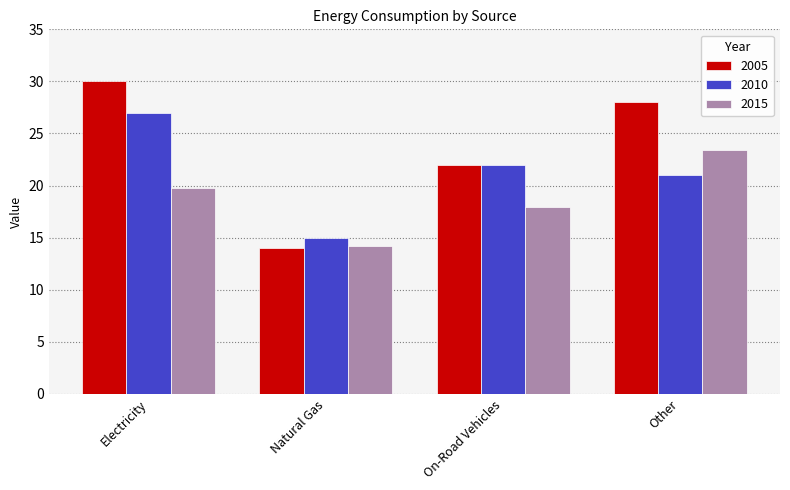

Reading left to right, list all the values displayed in this chart.

2005: 30.0	14.0	22.0	28.0
2010: 27.0	15.0	22.0	21.0
2015: 19.7	14.2	17.9	23.4